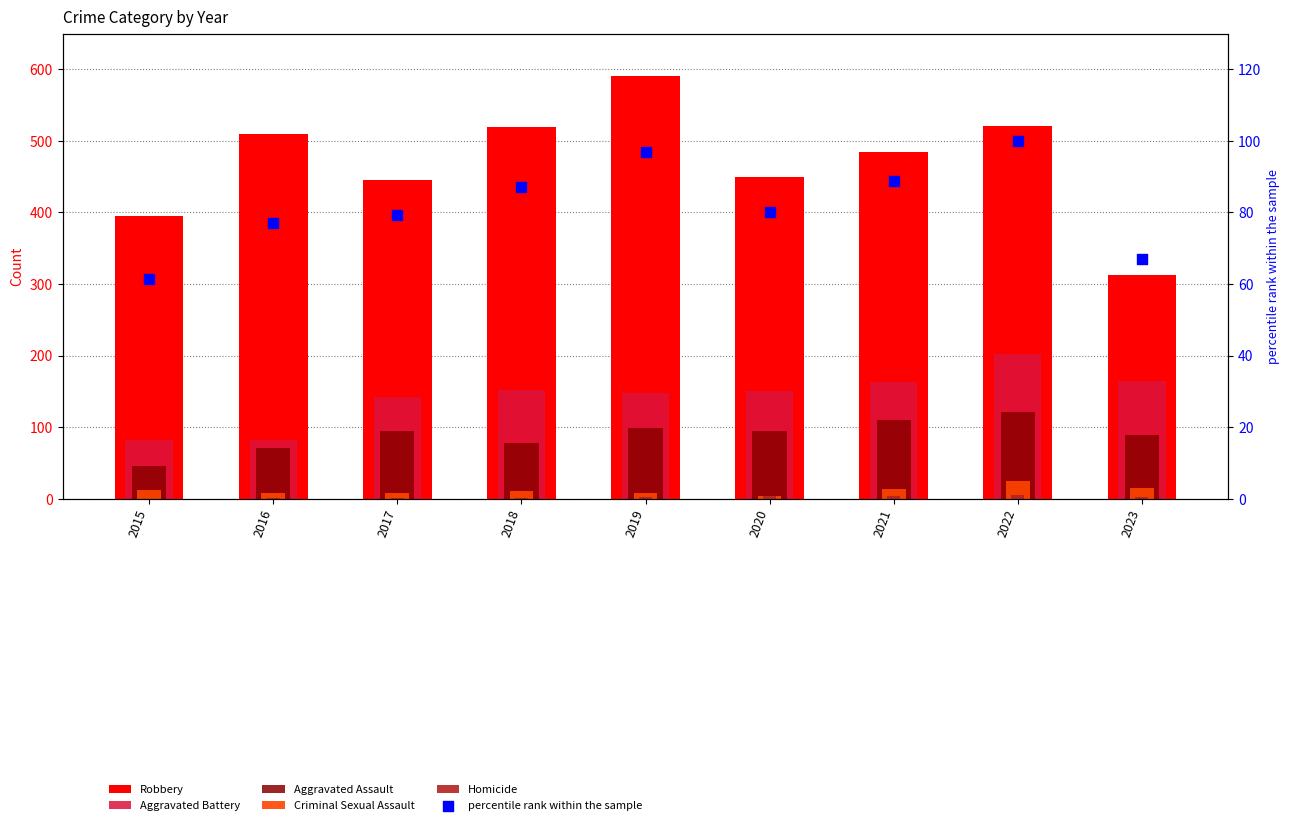

Which series has the largest Y range (max minus min)?

Robbery